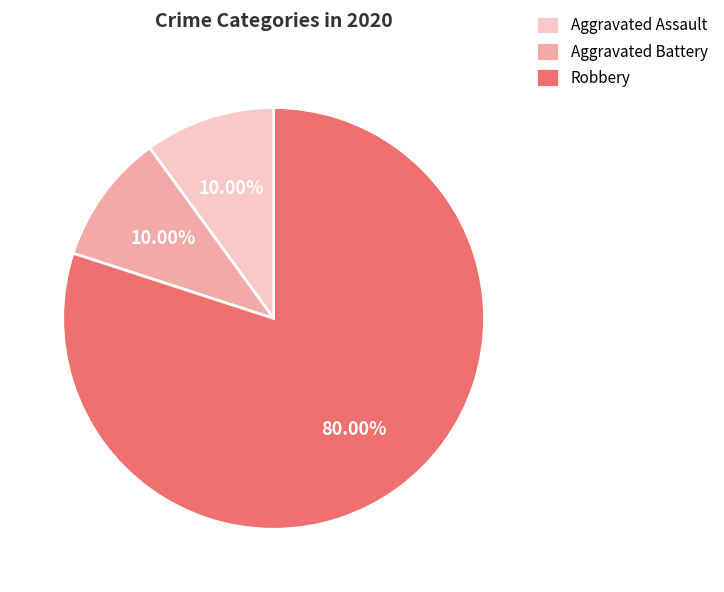

Which slice represents more than half of the pie?

Robbery